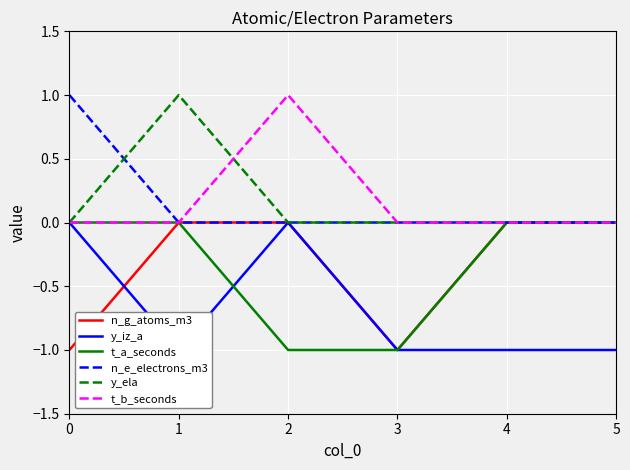

At which label is n_e_electrons_m3 closest to 0?

1